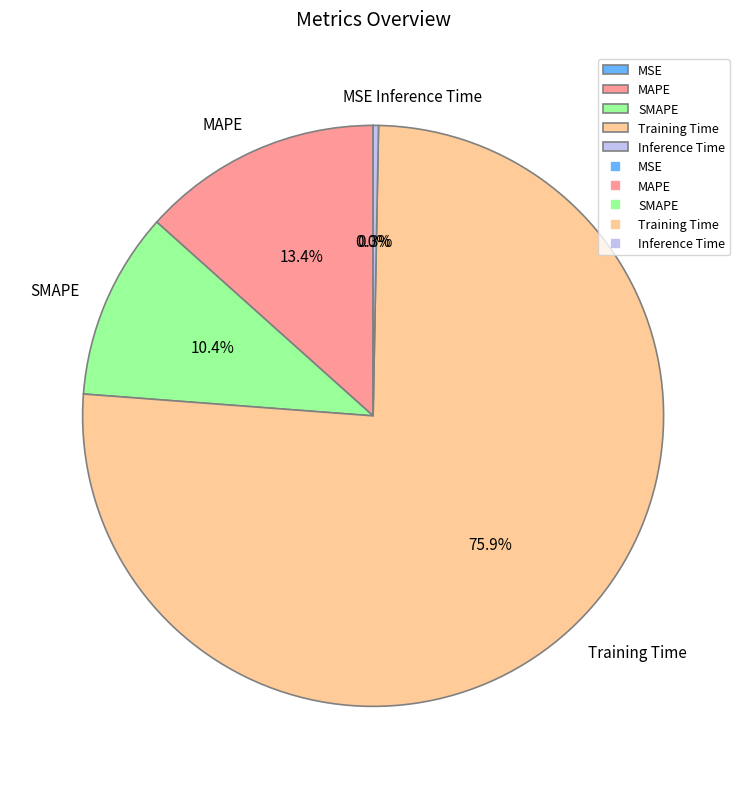

To the nearest percent, what is the difference between the largest and smallest slice percentages?

76%